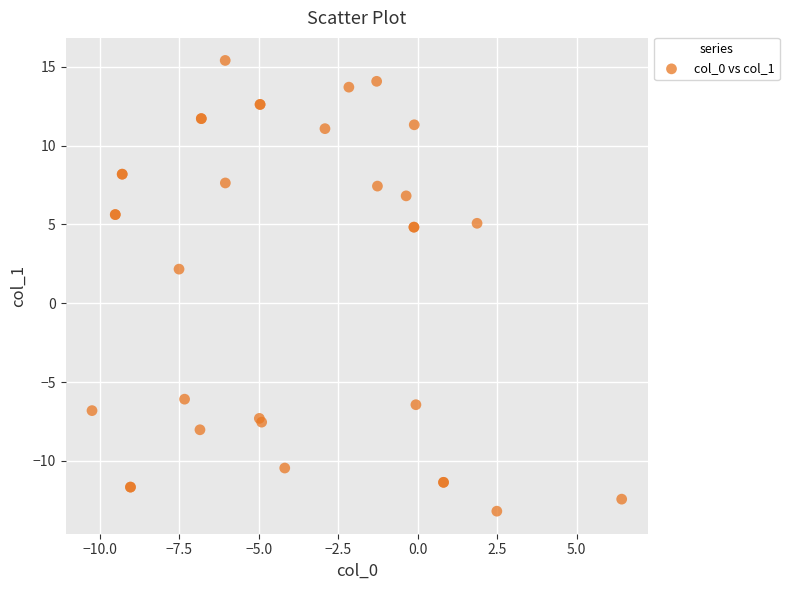

What Y value in the scatter plot is closest to 1?

2.2